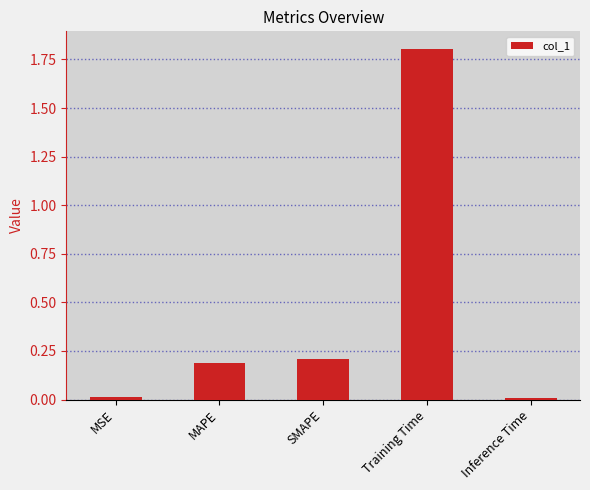

What is the sum of all values?

2.2